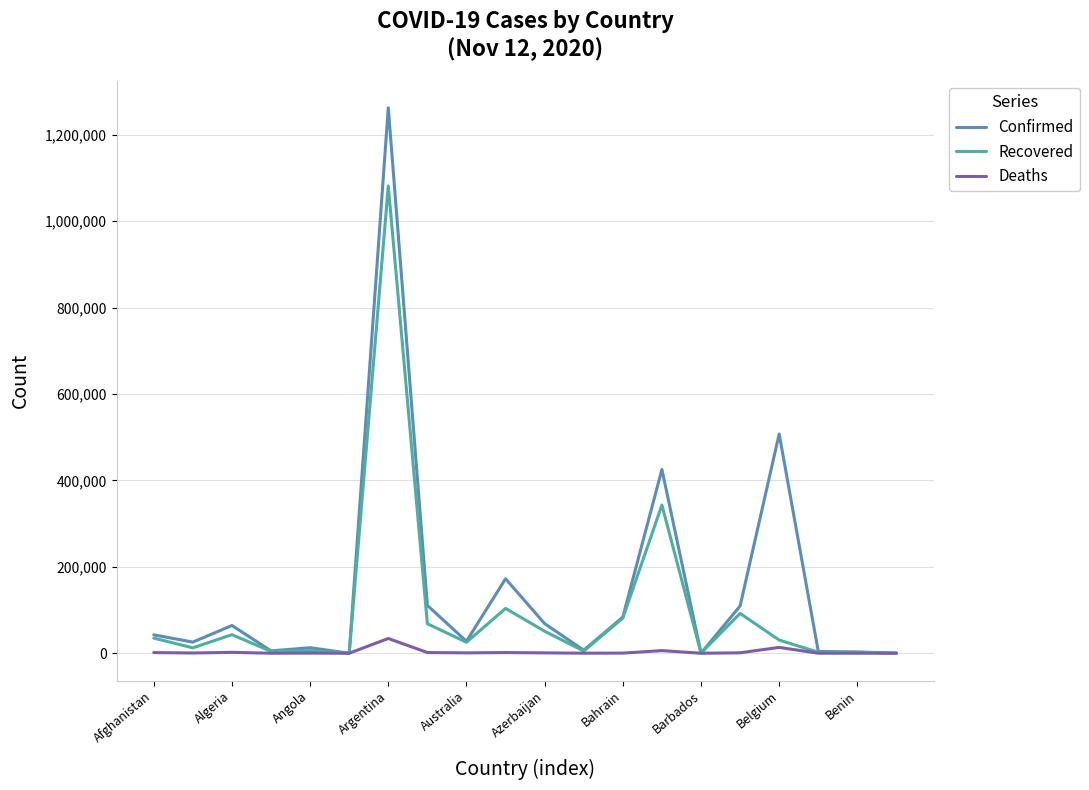

How many values in the Deaths series are below 885?

10